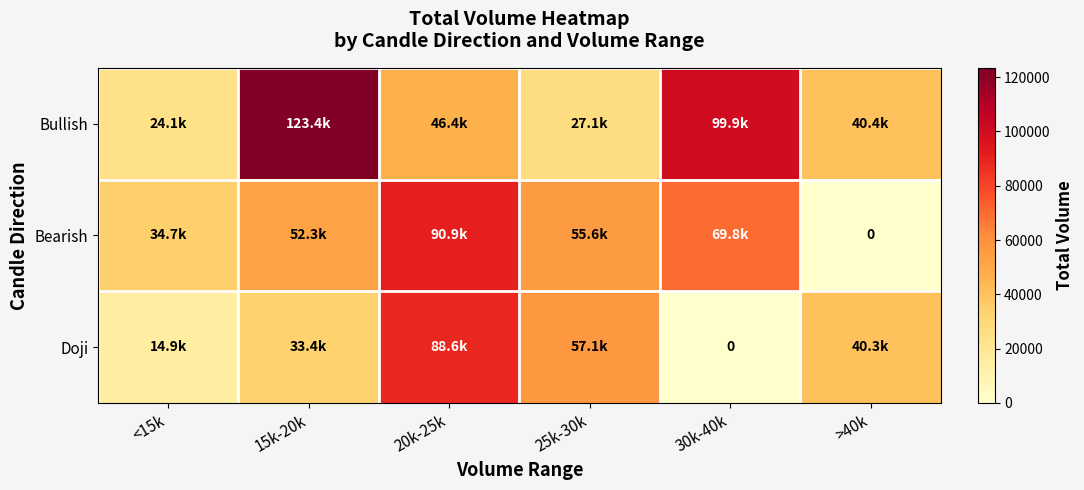

At how many categories does at least one series exceed 78774?

3